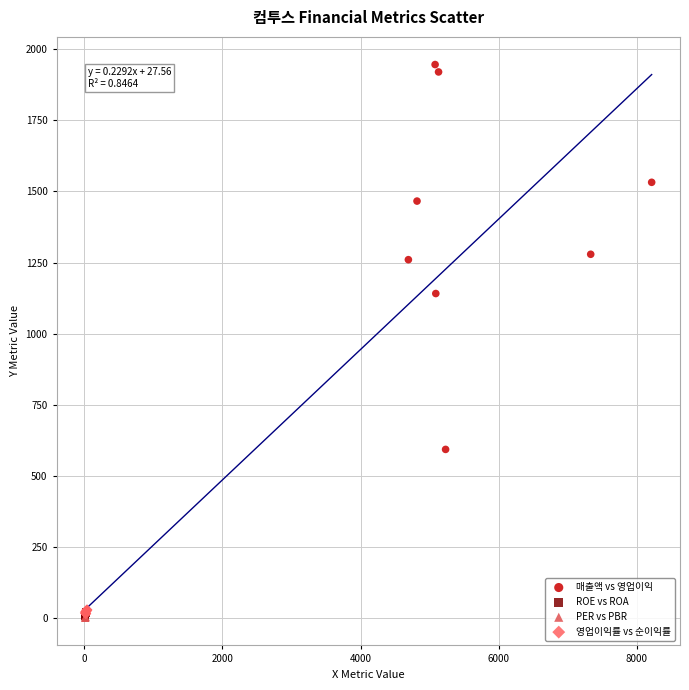

Which series reaches the maximum Y coordinate?

매출액 vs 영업이익